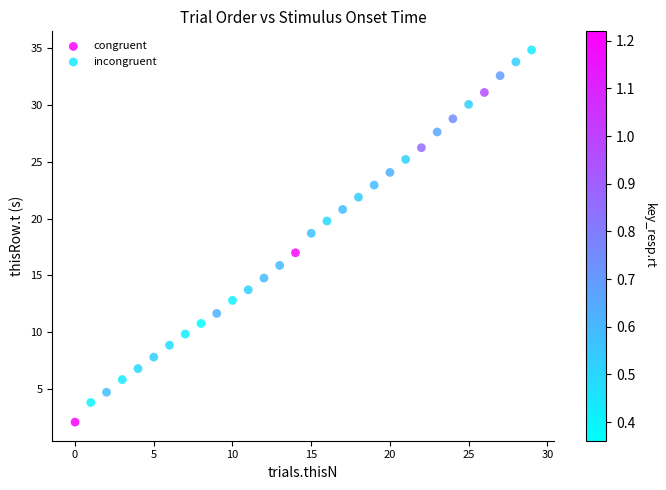

Which series contains the highest Y value?

congruent